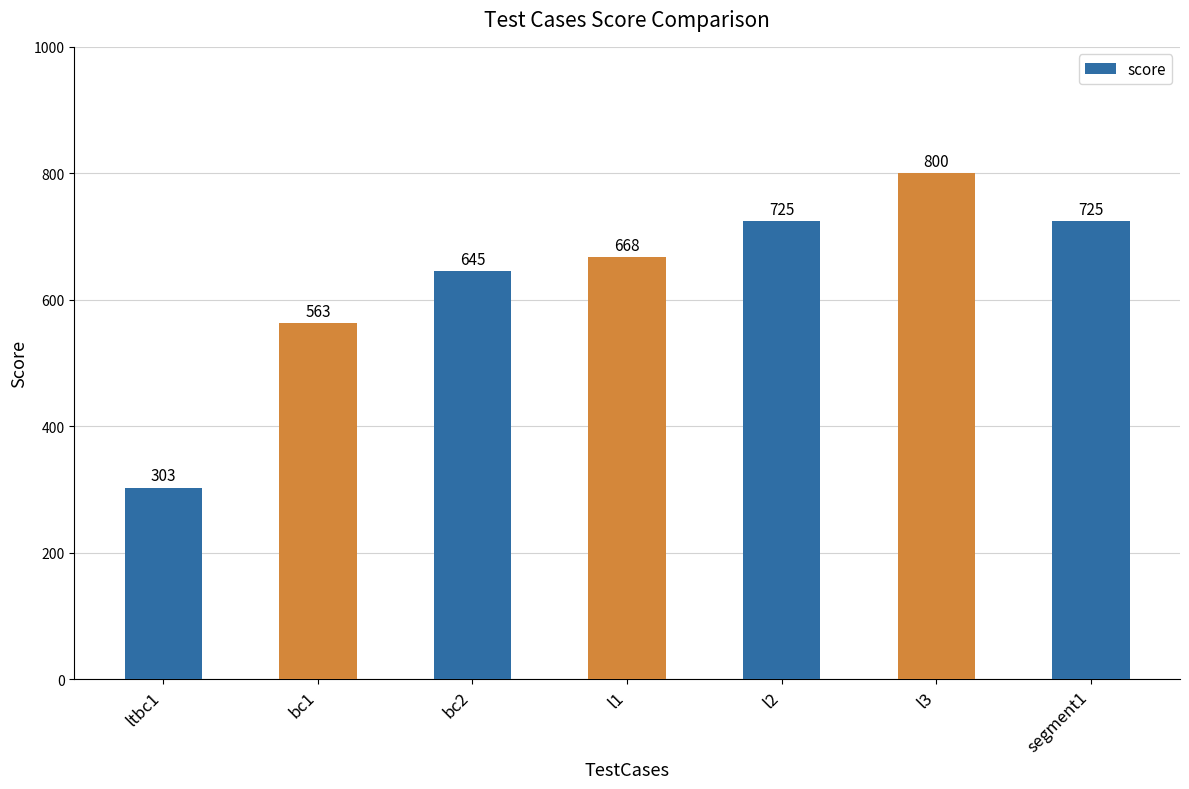

True or false: the data shows 915 at bc1.

False